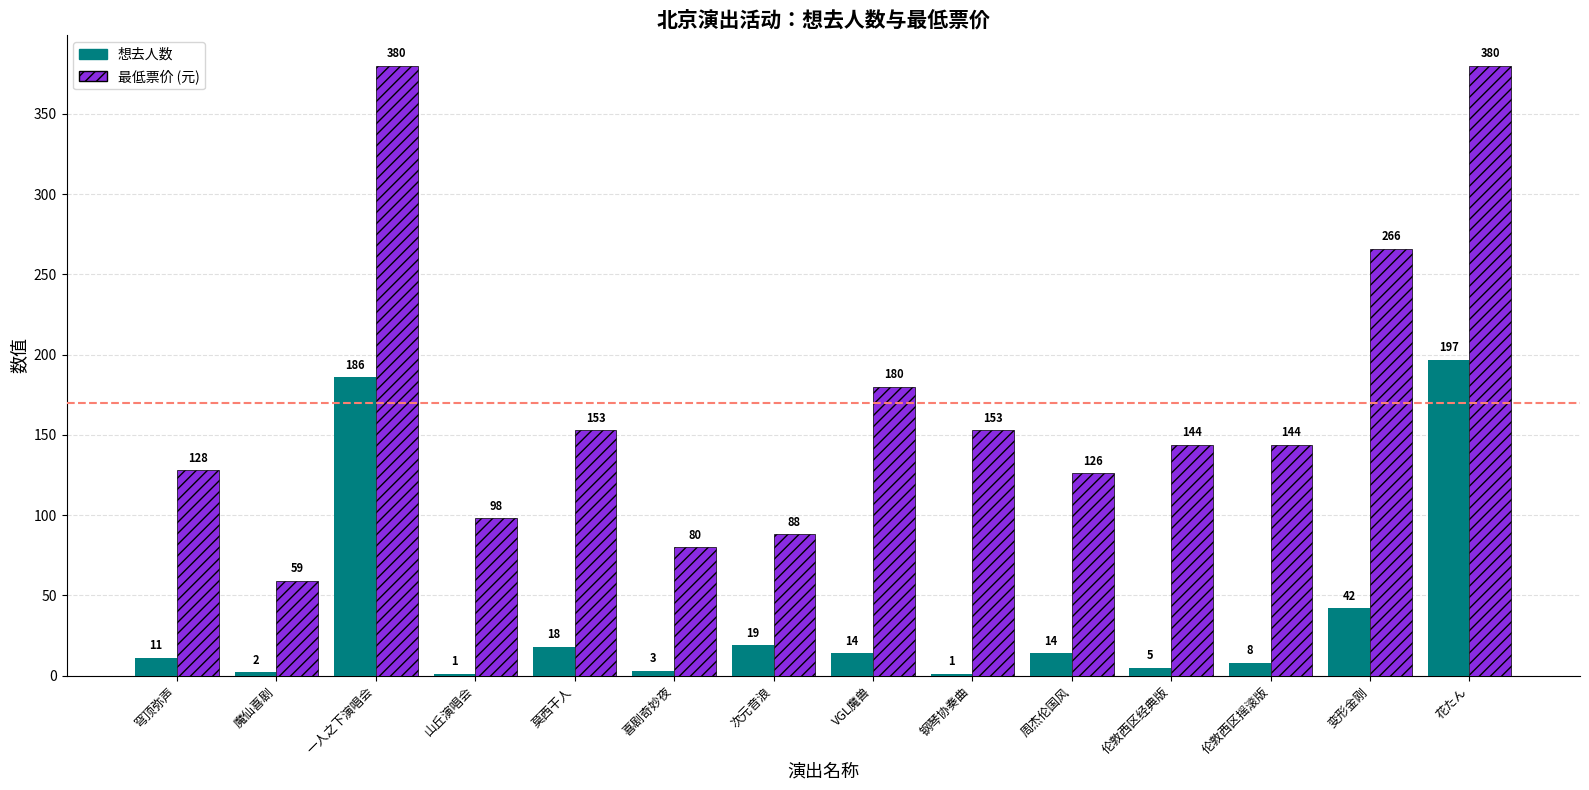

Which series has the largest total across all categories?

最低票价 (元)